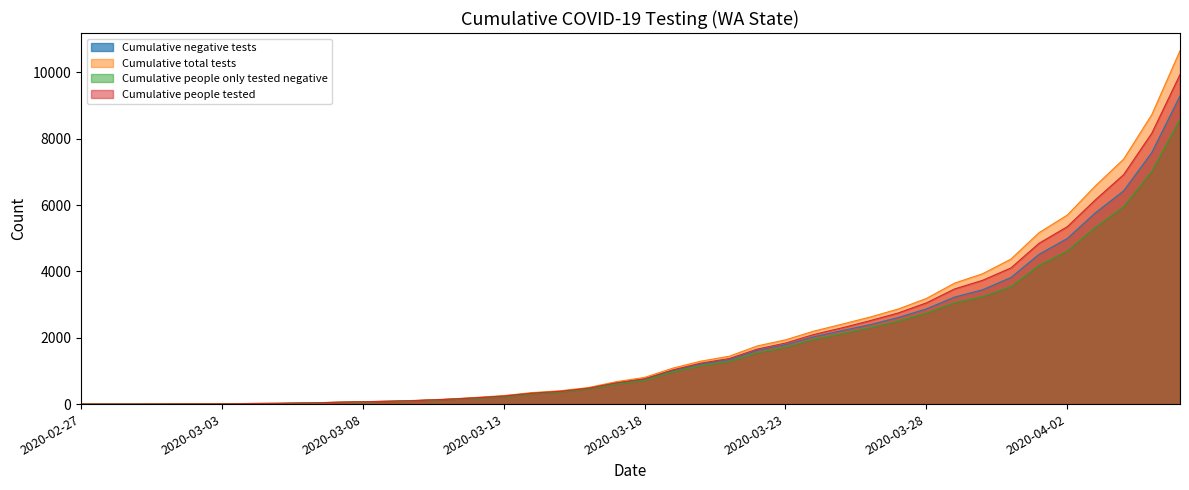

Reading left to right, what are all the values shown in this chart?

Cumulative negative tests: 0	0	0	2	3	5	17	21	33	52	70	85	110	144	185	235	325	379	474	636	752	1014	1211	1337	1619	1788	2030	2213	2394	2609	2869	3225	3447	3816	4515	4992	5767	6427	7583	9290
Cumulative total tests: 0	0	0	4	5	7	19	23	36	55	73	89	116	150	200	256	346	401	498	676	804	1083	1294	1441	1753	1936	2198	2407	2623	2865	3184	3646	3930	4370	5168	5697	6580	7383	8726	10651
Cumulative people only tested negative: 0	0	0	2	3	5	15	19	30	49	67	82	105	139	177	225	311	365	457	608	718	969	1161	1284	1546	1711	1949	2121	2297	2499	2740	3054	3239	3537	4179	4615	5328	5947	7016	8576
Cumulative people tested: 0	0	0	4	5	7	17	22	33	52	70	86	110	144	190	244	330	385	479	641	762	1030	1235	1372	1659	1840	2097	2297	2514	2747	3051	3470	3733	4104	4848	5346	6159	6915	8166	9932